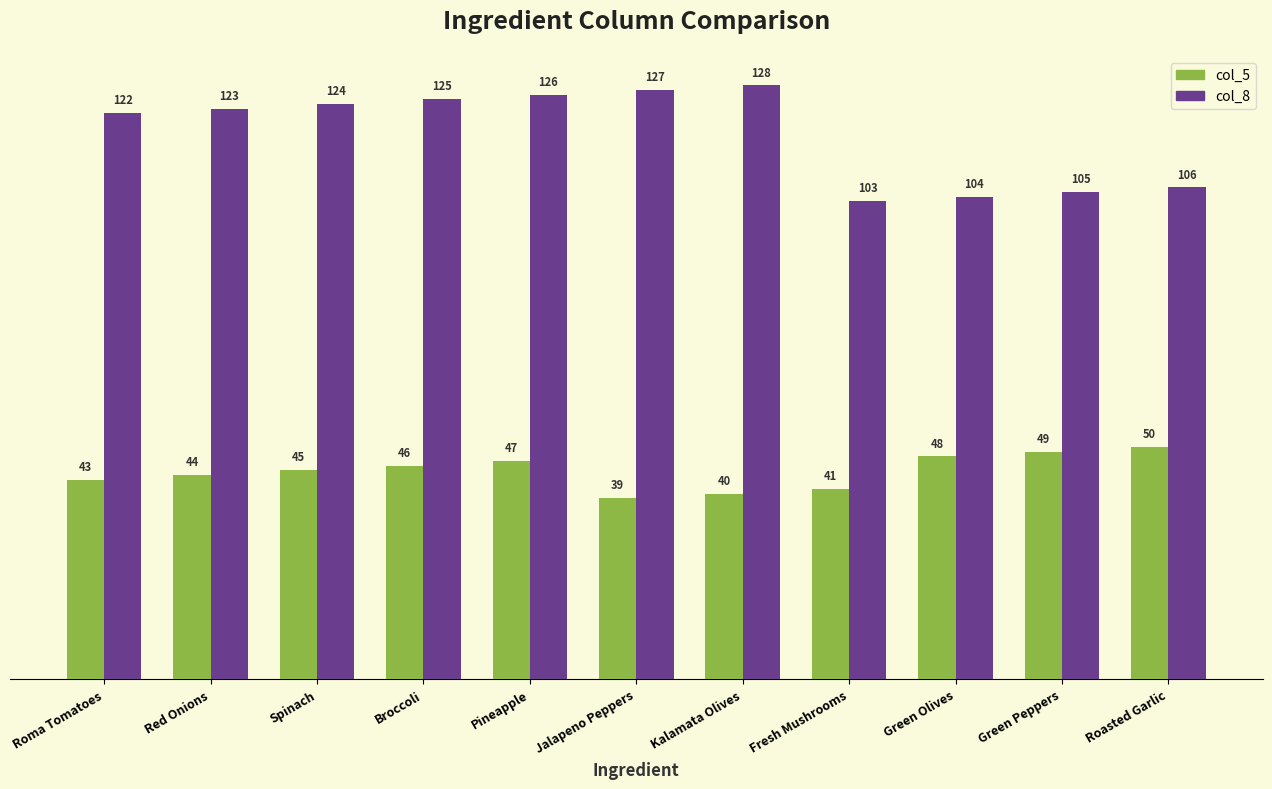

Count the number of categories in the chart.

11